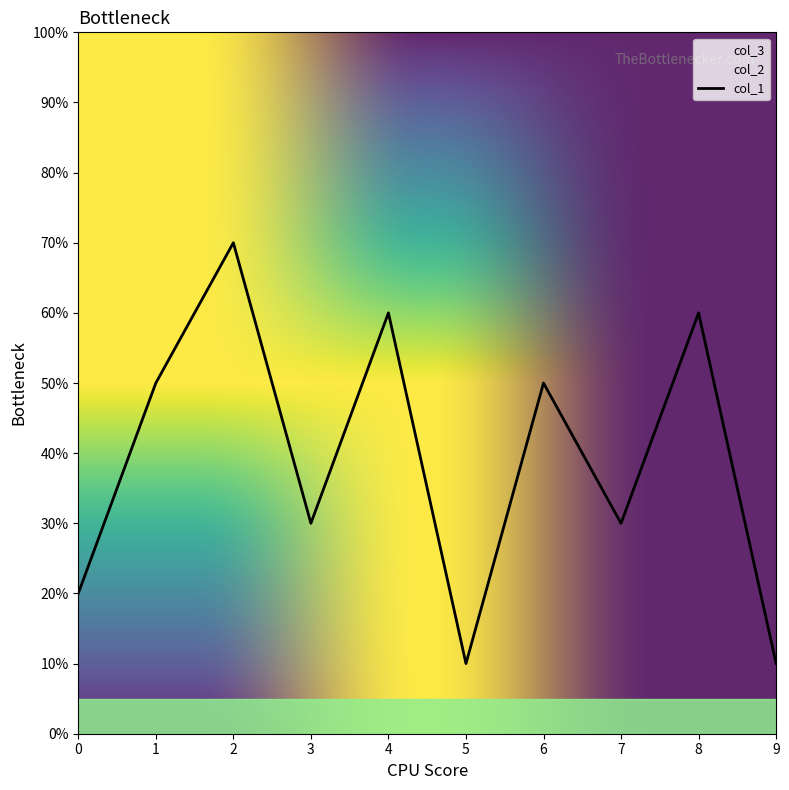

True or false: col_2 has more than 0 interior local peaks.

False